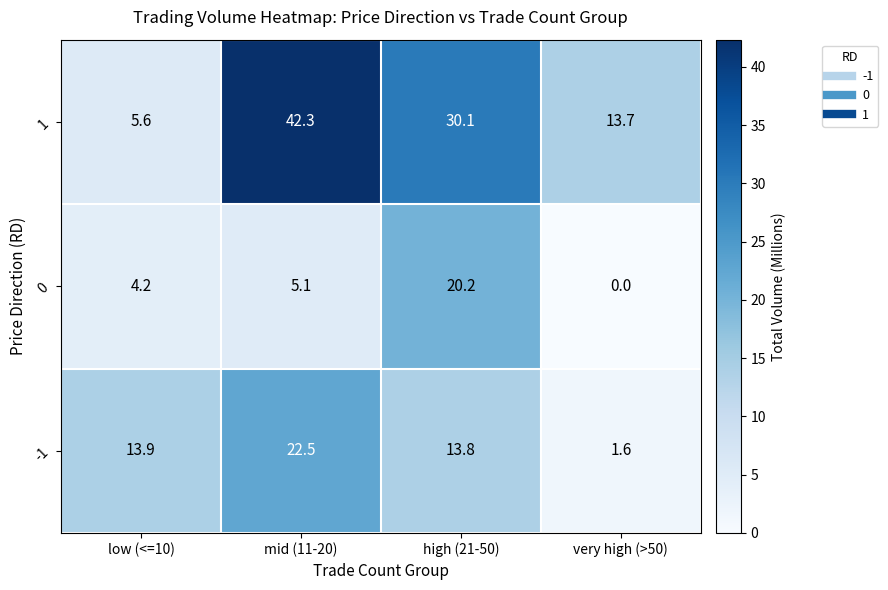

At how many categories does at least one series exceed 6?

4